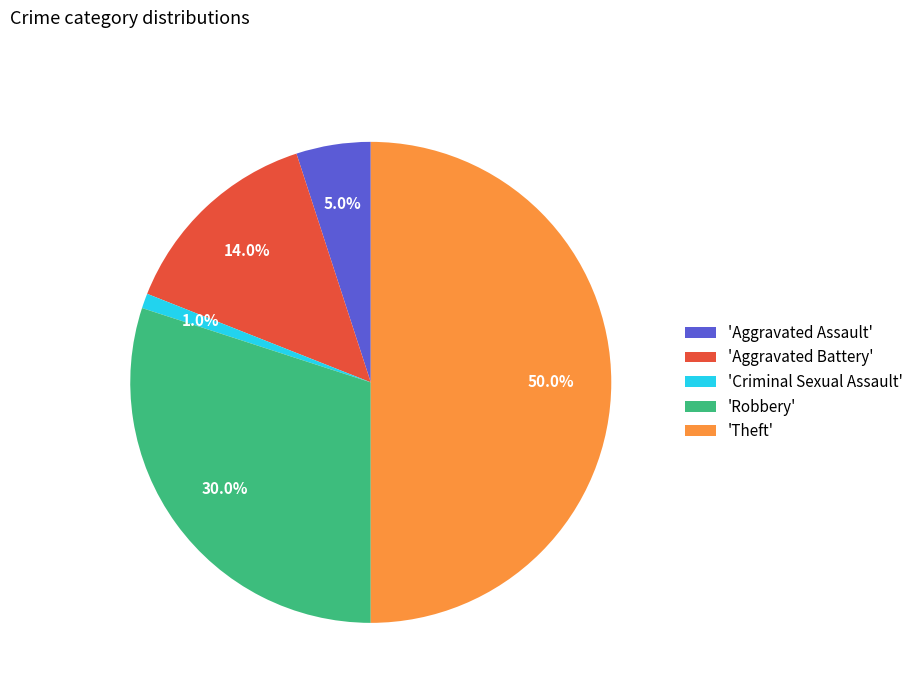

Rank the categories by value from highest to lowest.

'Theft', 'Robbery', 'Aggravated Battery', 'Aggravated Assault', 'Criminal Sexual Assault'